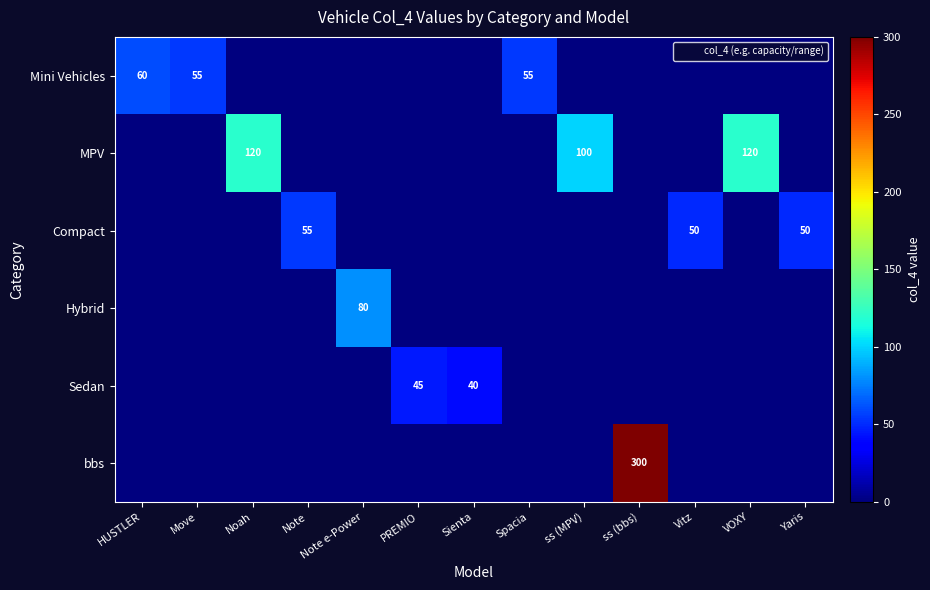

At how many categories does at least one series exceed 111?

3